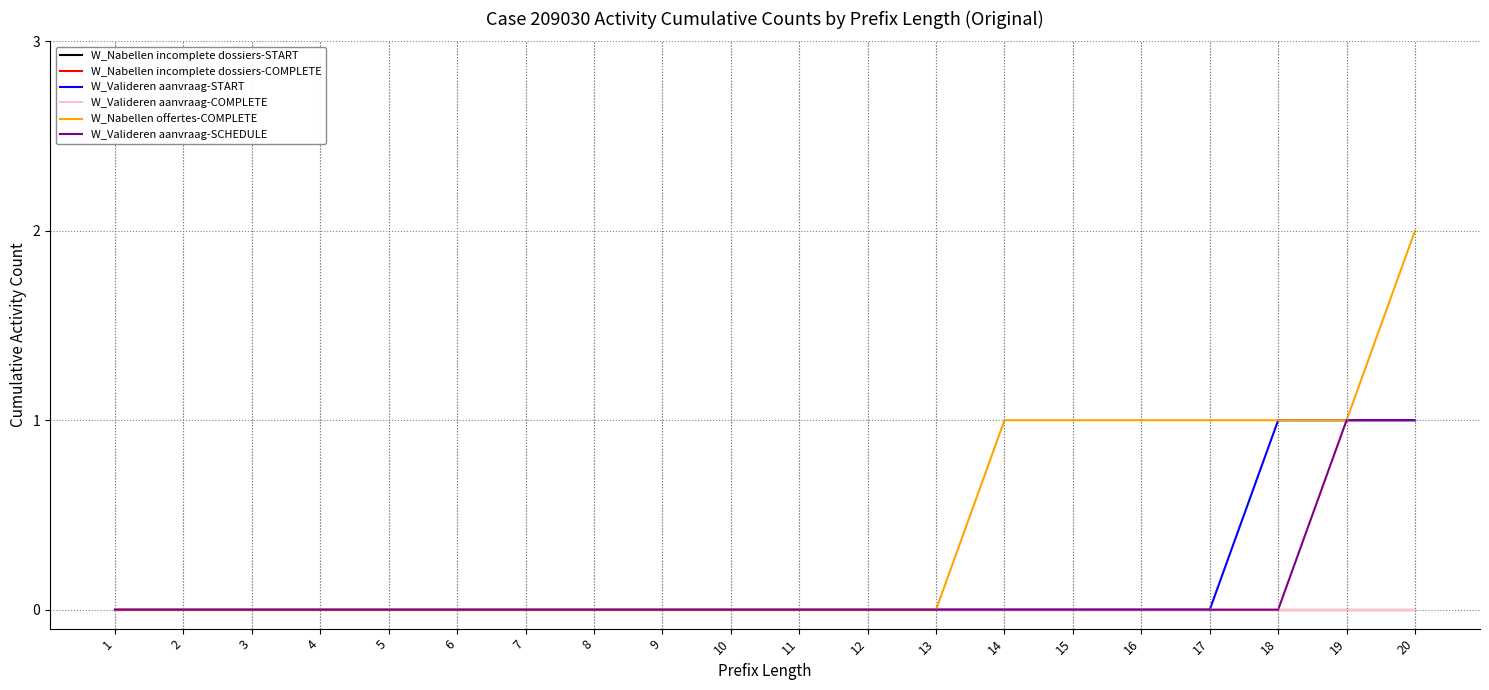

Does the chart have visible grid lines?

Yes